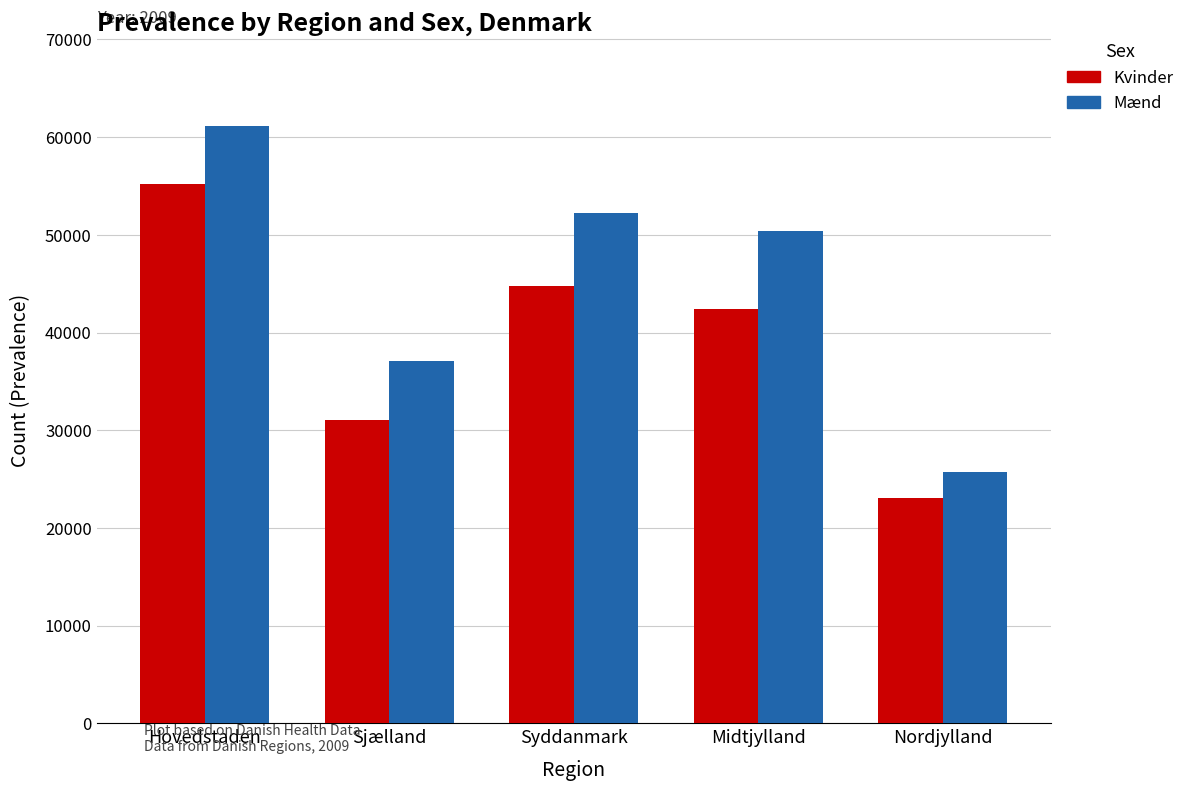

Which series has the largest range (max minus min)?

Mænd